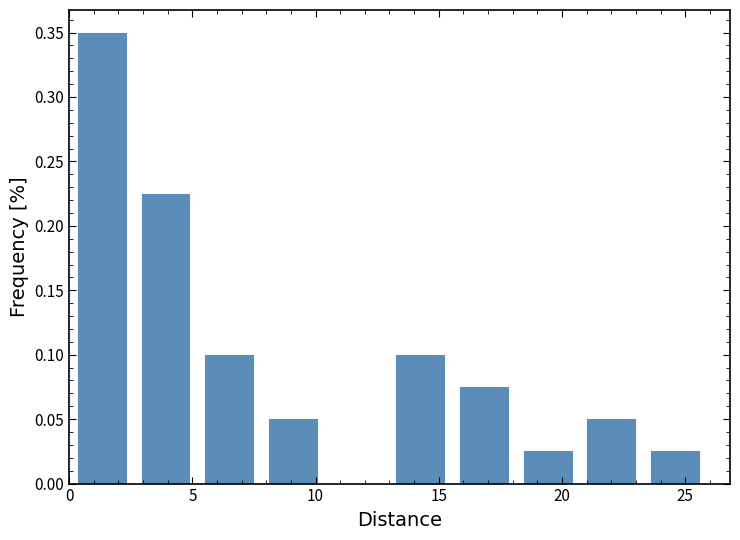

Reading left to right, list every bar in this chart as the range it spans on the x-axis followed by its height. Neither the bar edges nor the heights are printed on the chart, so give them approximately, as read against the axes.

0.0 to 2.5: 0.350
2.5 to 5.0: 0.225
5.0 to 8.0: 0.100
8.0 to 10.5: 0.050
10.5 to 13.0: 0
13.0 to 15.5: 0.100
15.5 to 18.0: 0.075
18.0 to 20.5: 0.025
20.5 to 23.5: 0.050
23.5 to 26.0: 0.025